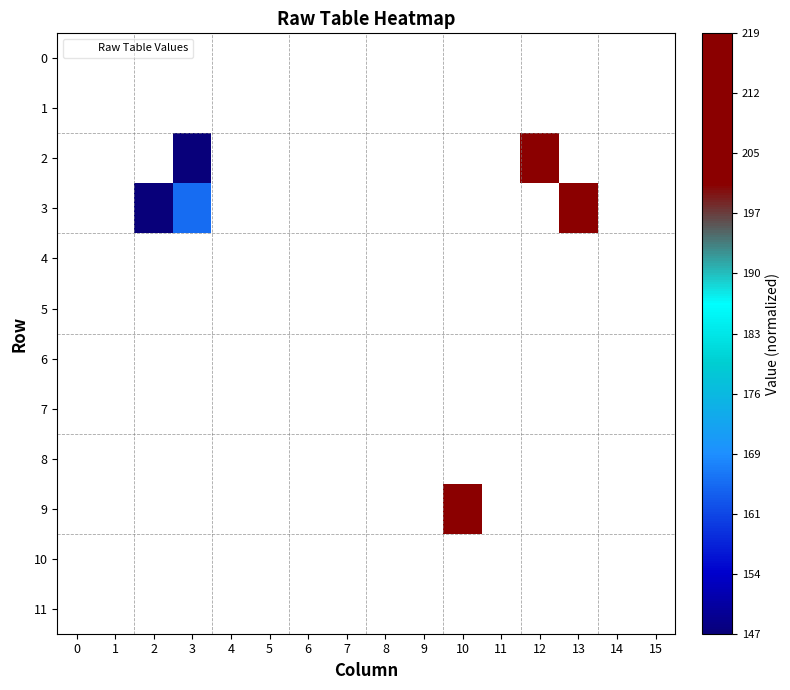

How many distinct data groups are displayed?

12